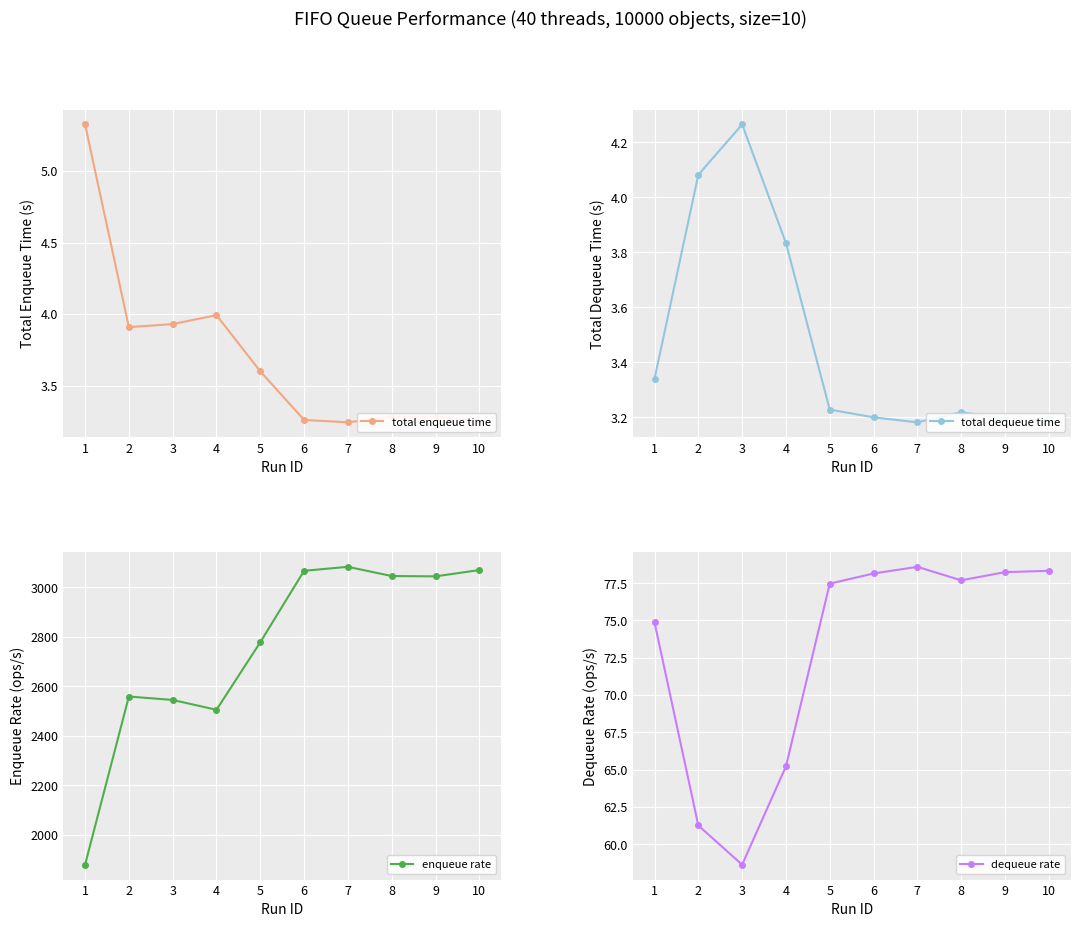

Is it true that total dequeue time equals 3.2 at 10?

True